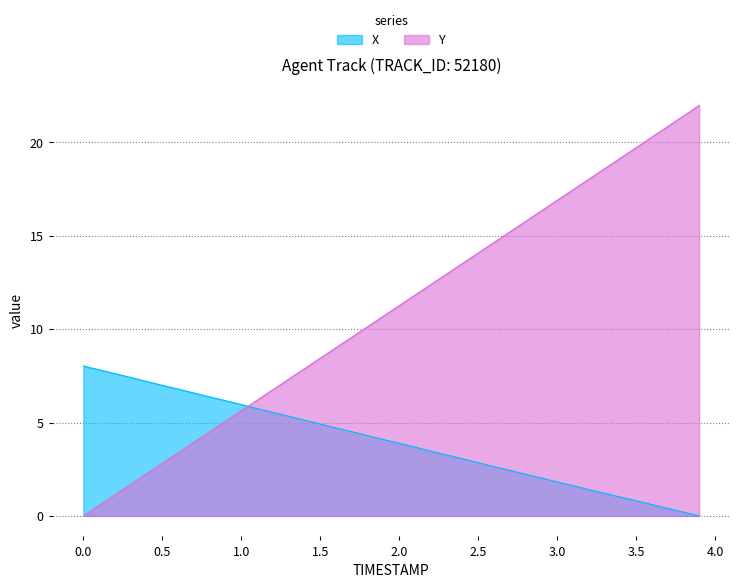

Which series ends up on top after the final intersection of Y and X?

Y